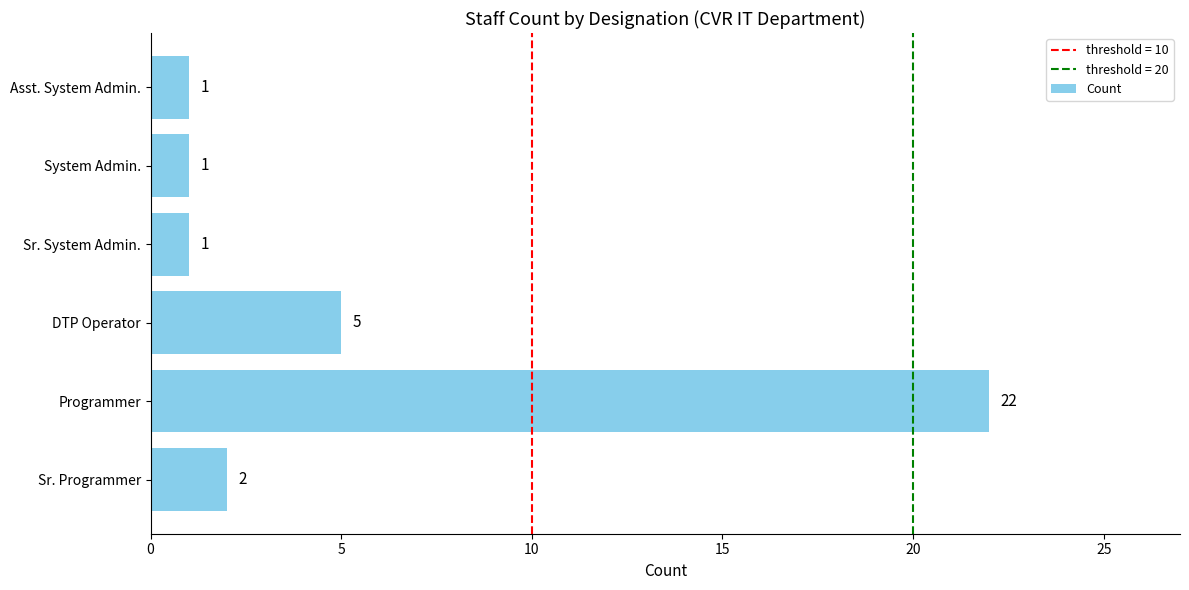

True or false: the data shows 2 at Sr. Programmer.

True